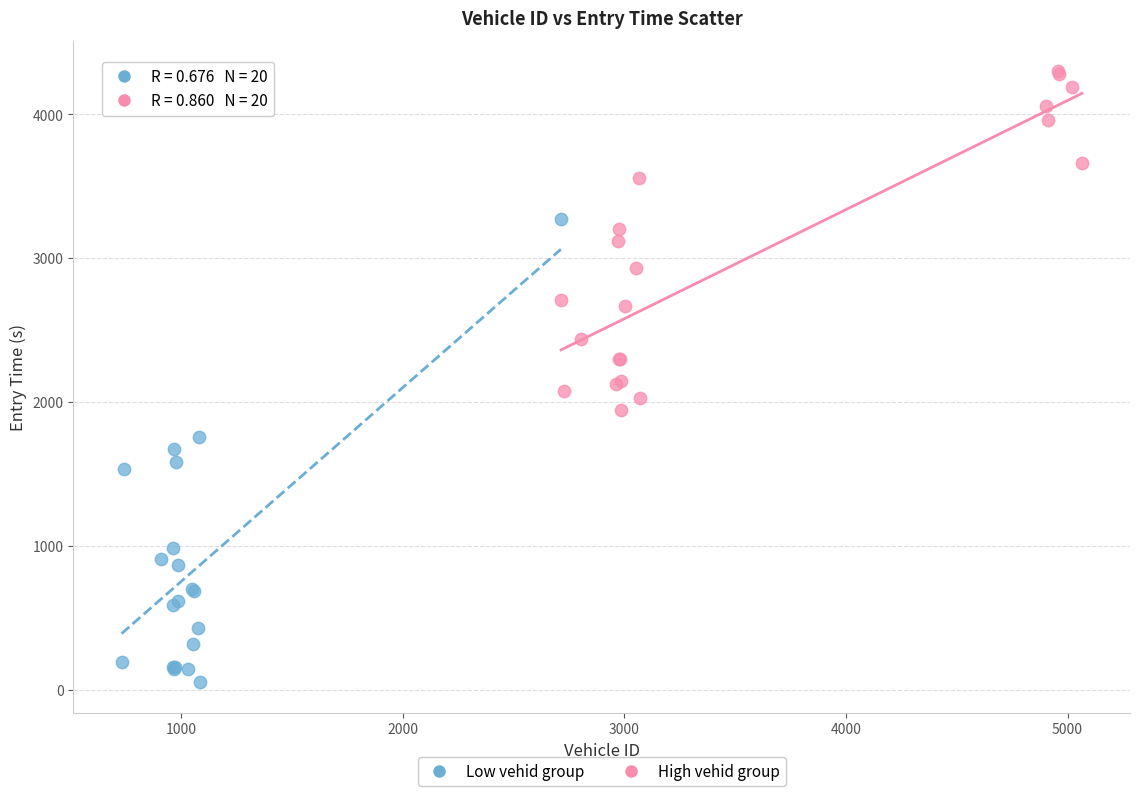

Which series contains the highest Y value?

High vehid group